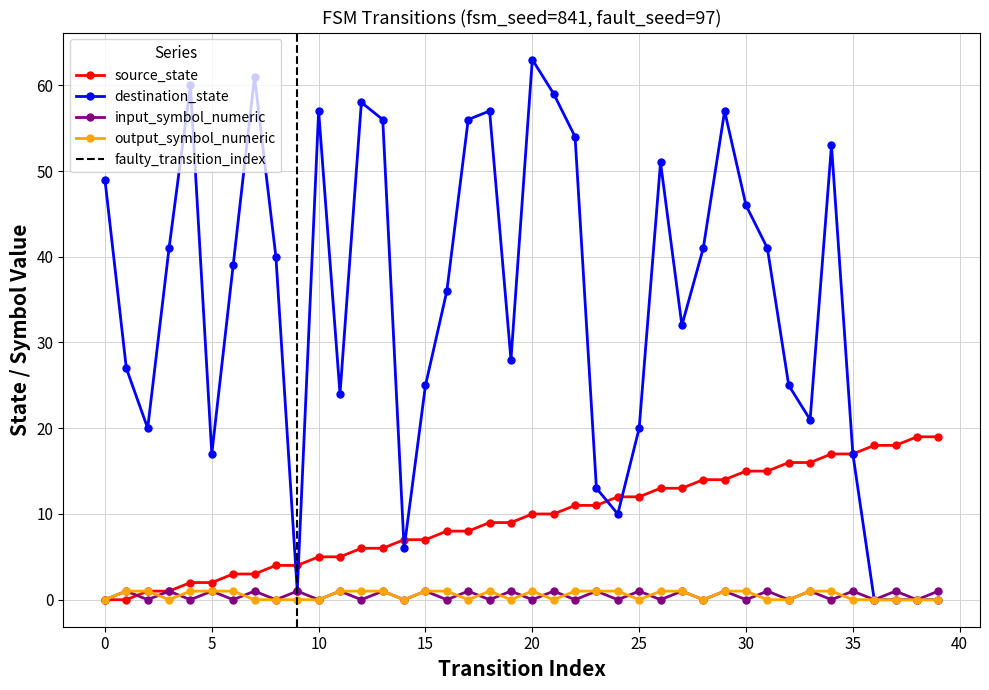

What is the maximum value for source_state?

19